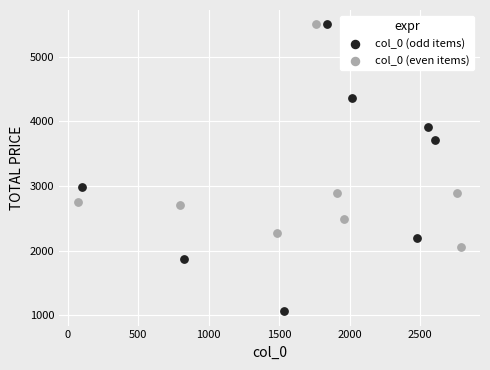

What are all the series names shown in the legend?

col_0 (odd items), col_0 (even items)